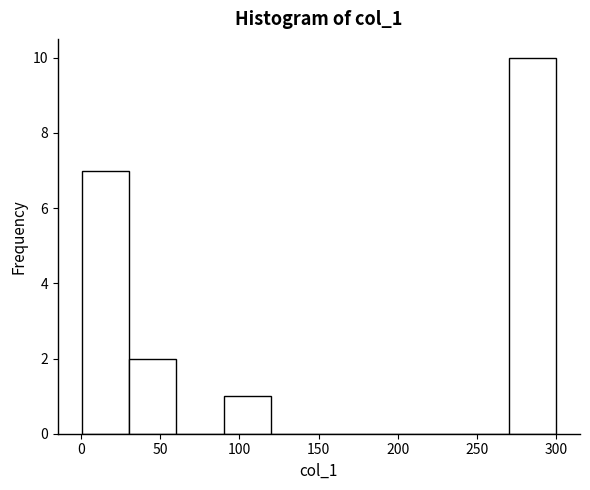

Reading left to right, list every bar in this chart as the range it spans on the x-axis followed by its height. Neither the bar edges nor the heights are printed on the chart, so give them approximately, as read against the axes.

0 to 30: 7
30 to 60: 2
60 to 90: 0
90 to 120: 1
120 to 150: 0
150 to 180: 0
180 to 210: 0
210 to 240: 0
240 to 270: 0
270 to 300: 10